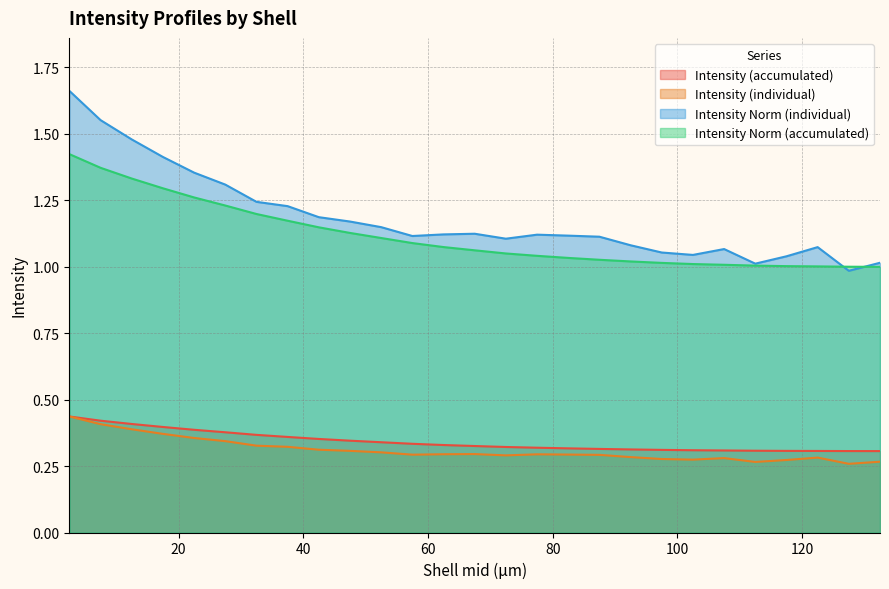

Count the number of data series in this chart.

4